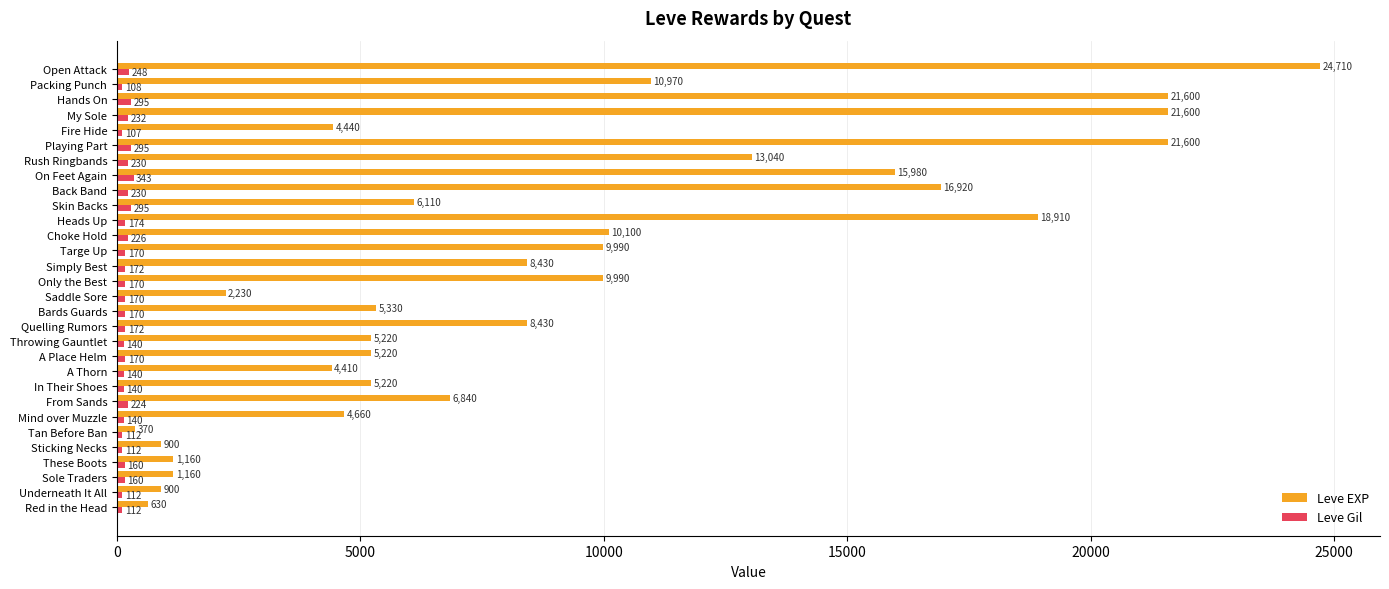

What is the sum of all Leve EXP values?

267070